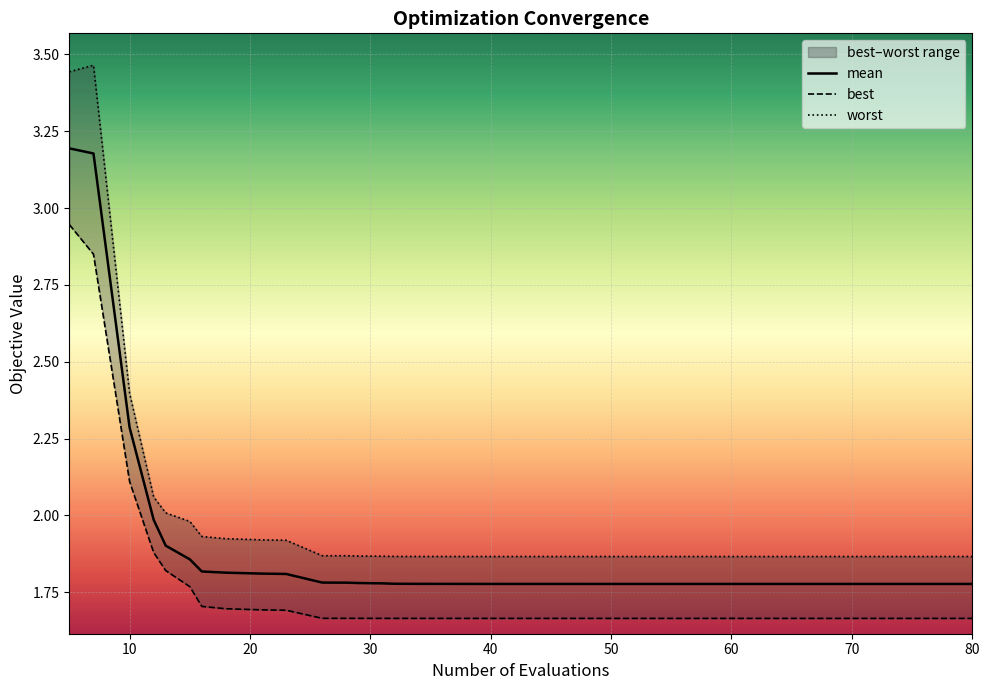

The value of mean at 60 is 1.2. True or false?

False